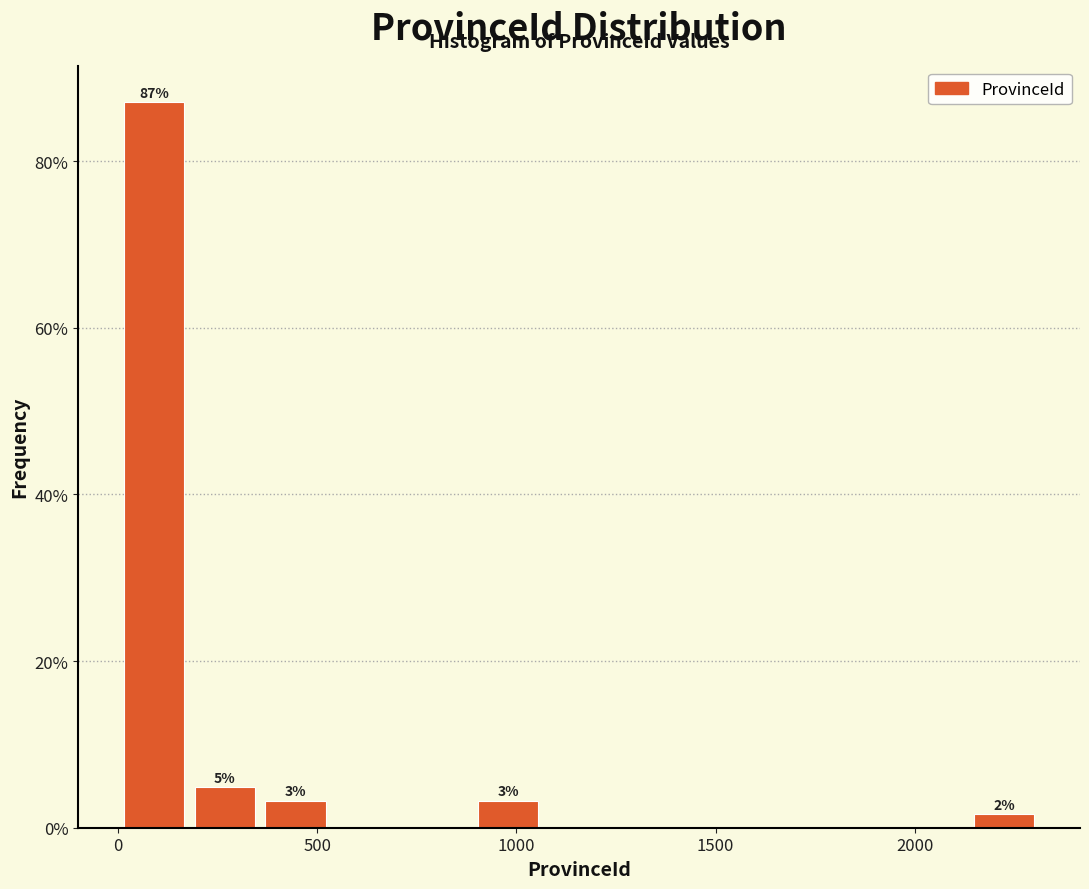

Around what value on the x-axis is the tallest bar? Give the approximate position of its centre, as read against the axis.

100